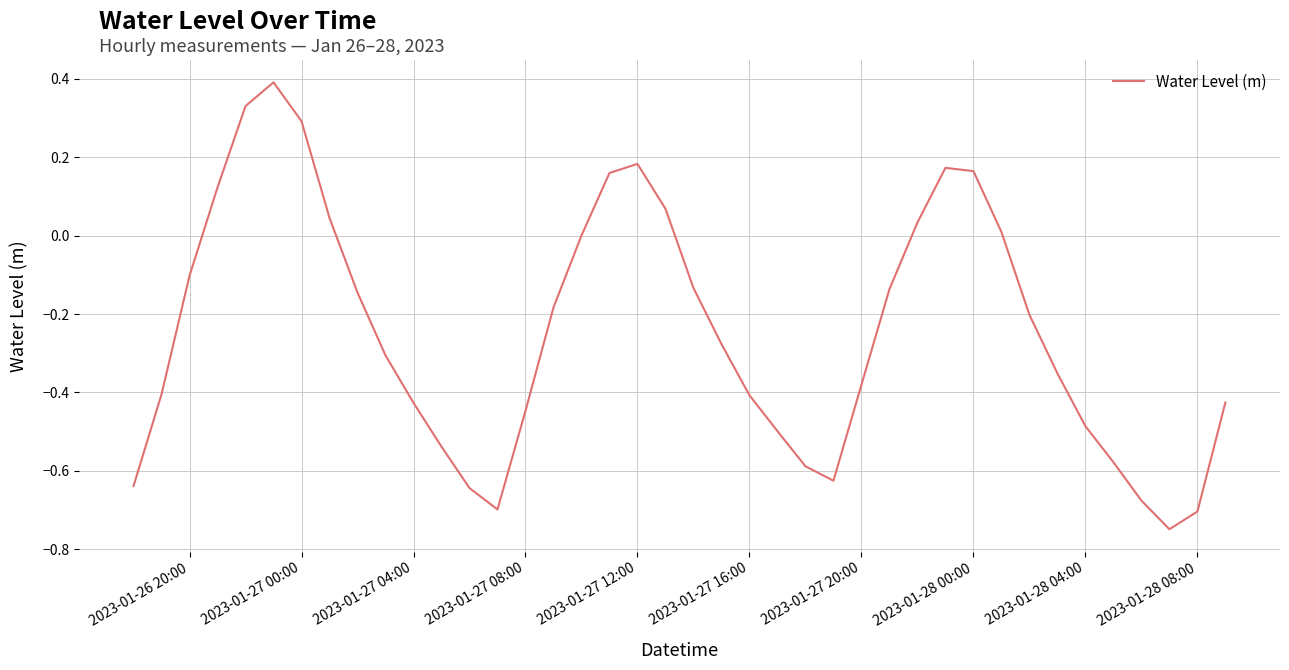

What is the difference between the maximum and minimum values?

1.1